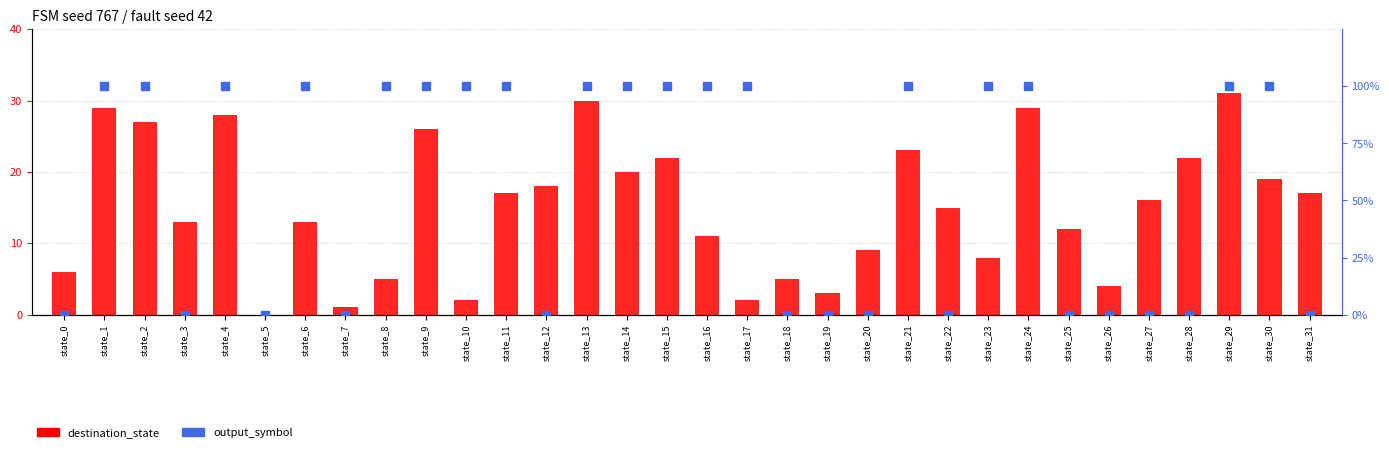

Which series contains the highest Y value?

output_symbol